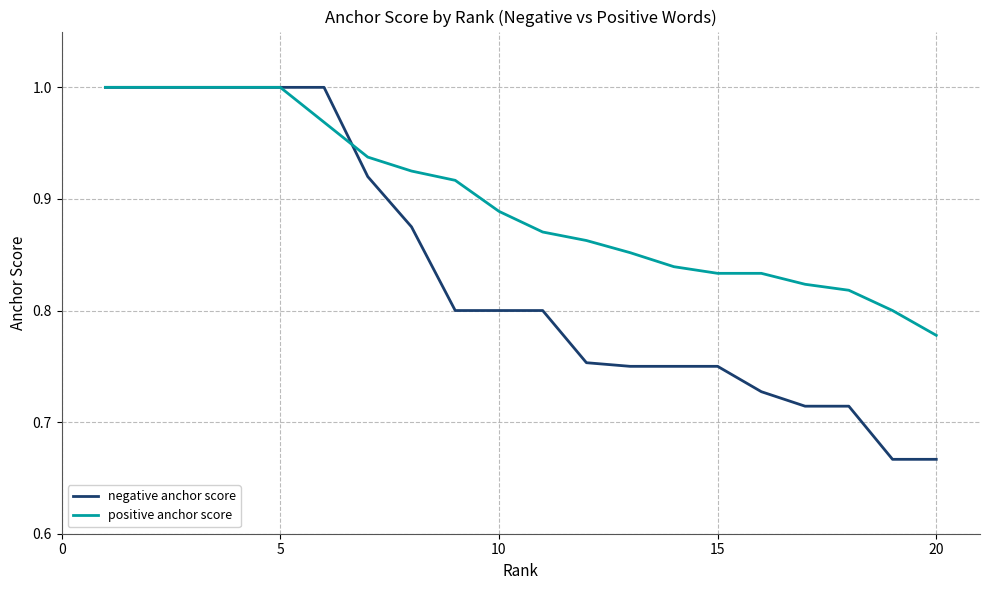

What are all the series names shown in the legend?

negative anchor score, positive anchor score